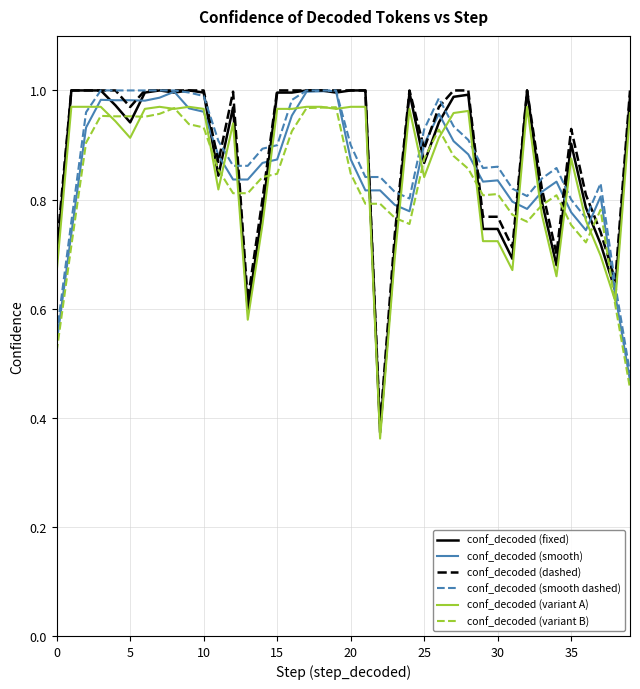

Which series ends up on top after the final intersection of conf_decoded (dashed) and conf_decoded (variant B)?

conf_decoded (dashed)